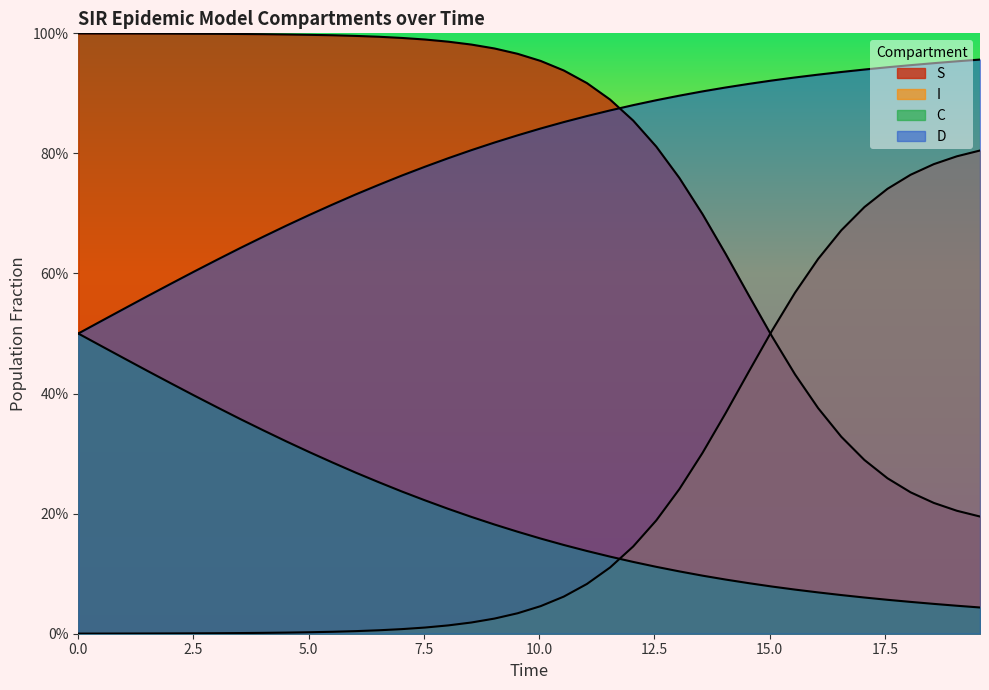

Which series ends up on top after the final intersection of S and D?

D